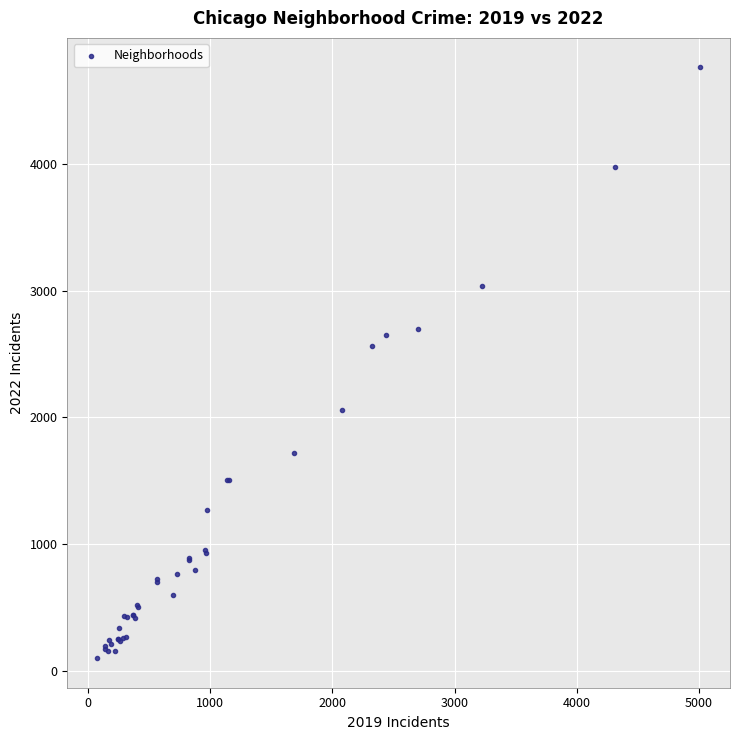

What Y value in the scatter plot is closest to 2431?

2566